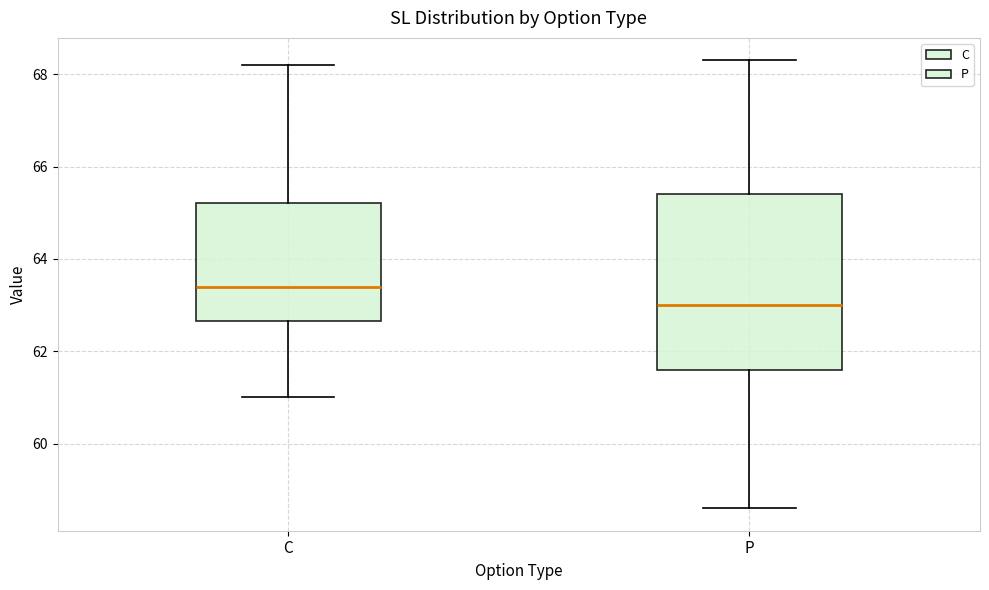

Which box is the tallest, from its lower edge to its upper edge?

P